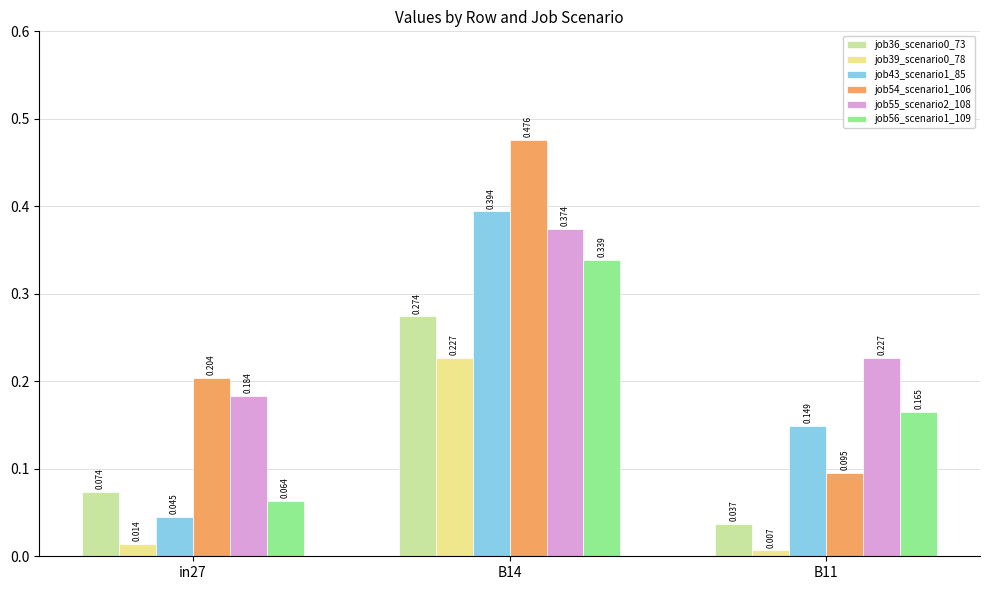

Is the value of job43_scenario1_85 at B14 greater than the value of job56_scenario1_109 at B11?

Yes